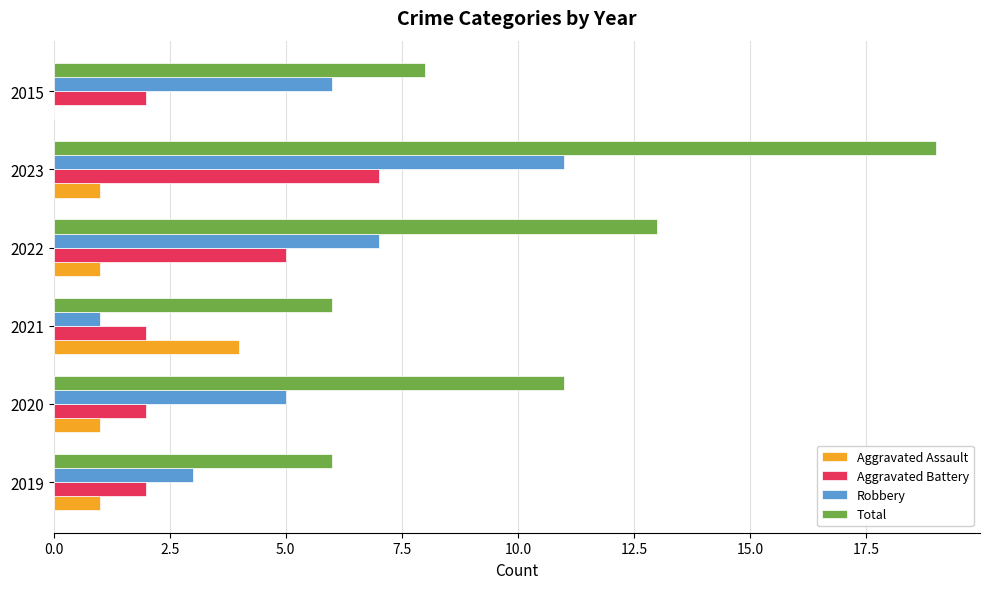

What are all the series names shown in the legend?

Aggravated Assault, Aggravated Battery, Robbery, Total